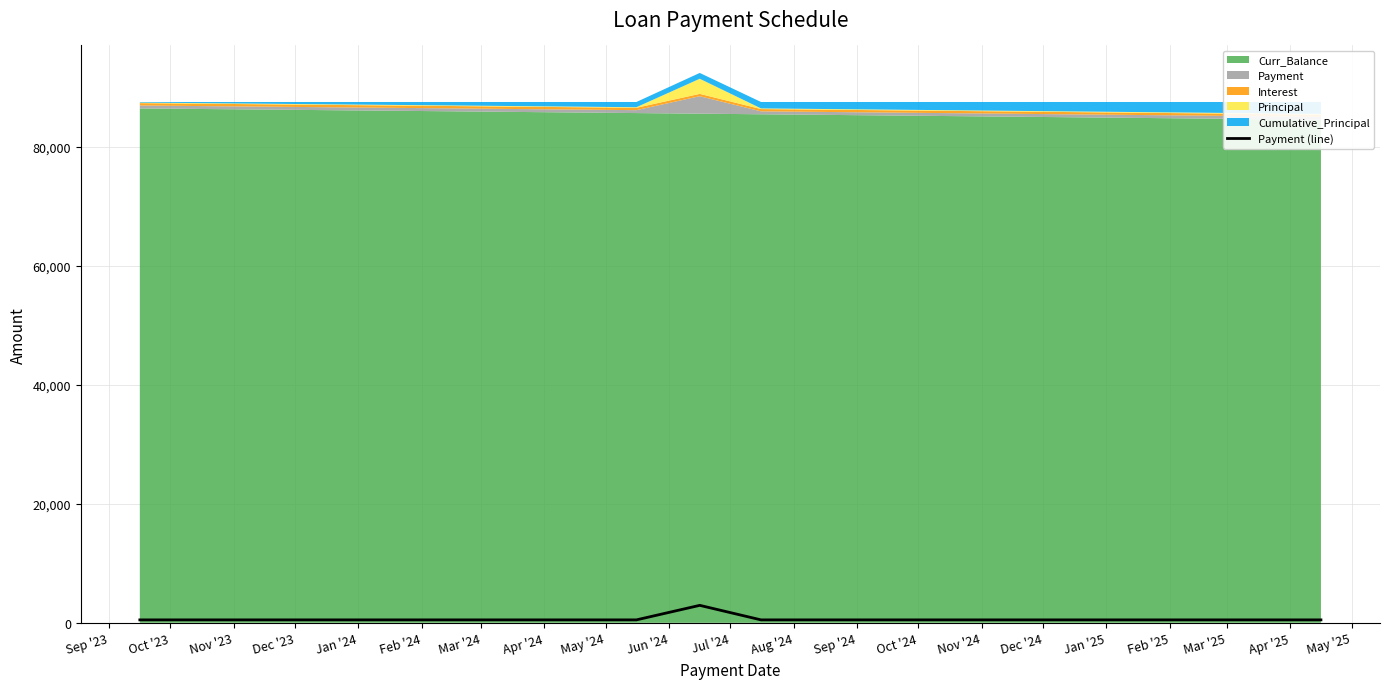

What is the value of the 11th point from the left?

492.7